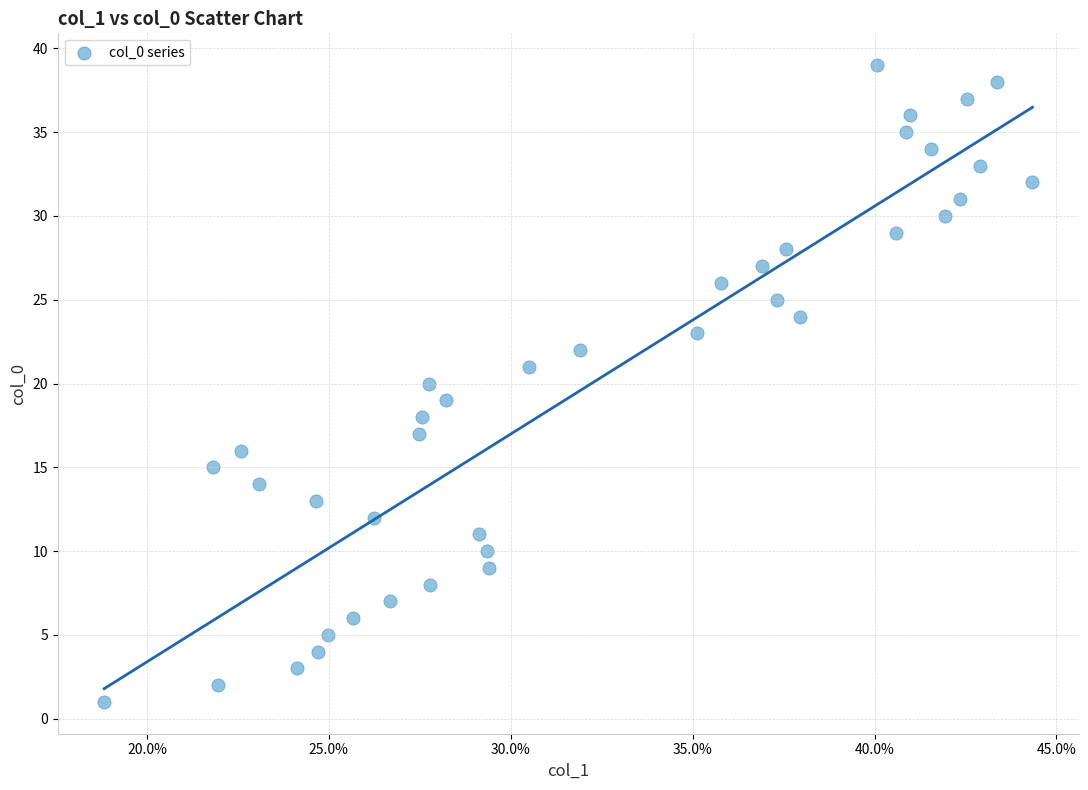

What is the range of Y values (max minus min)?

38